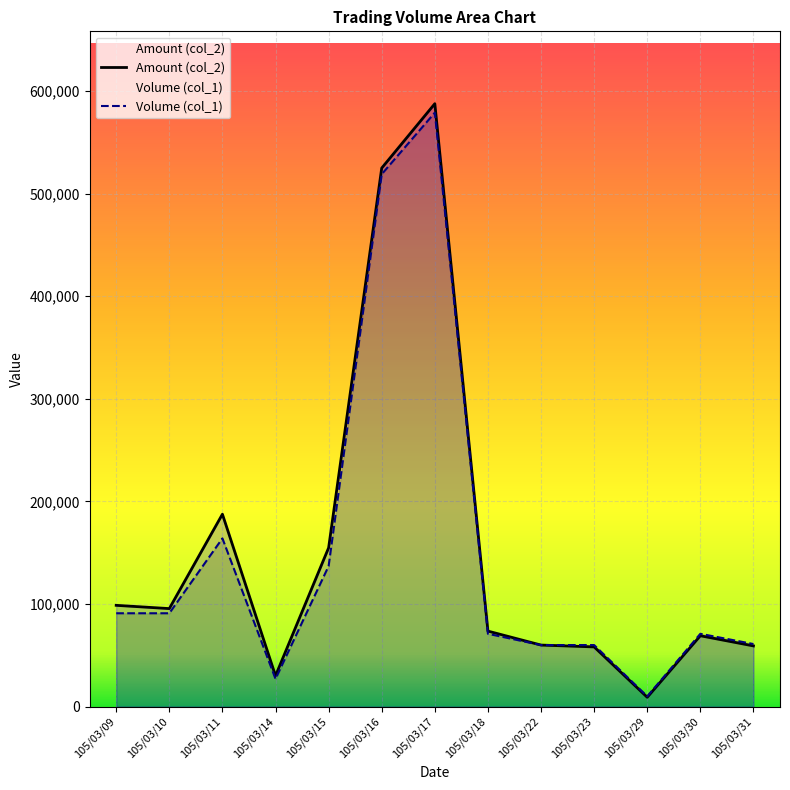

At which category does the chart reach its peak across all series?

105/03/17